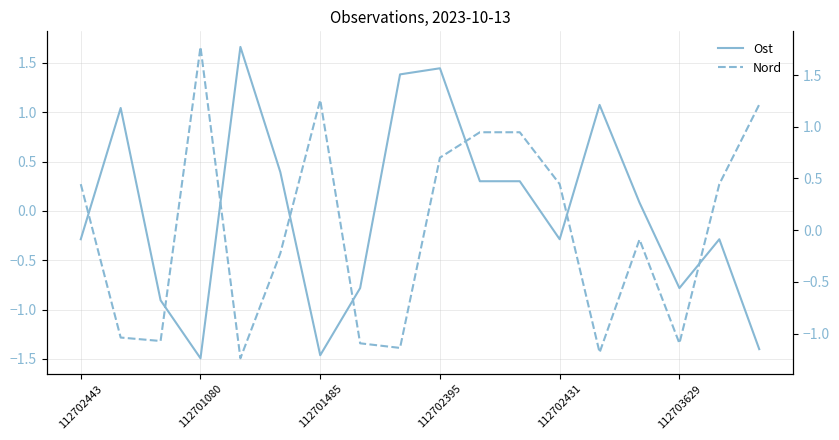

What is the label of the 4th point from the right?

14